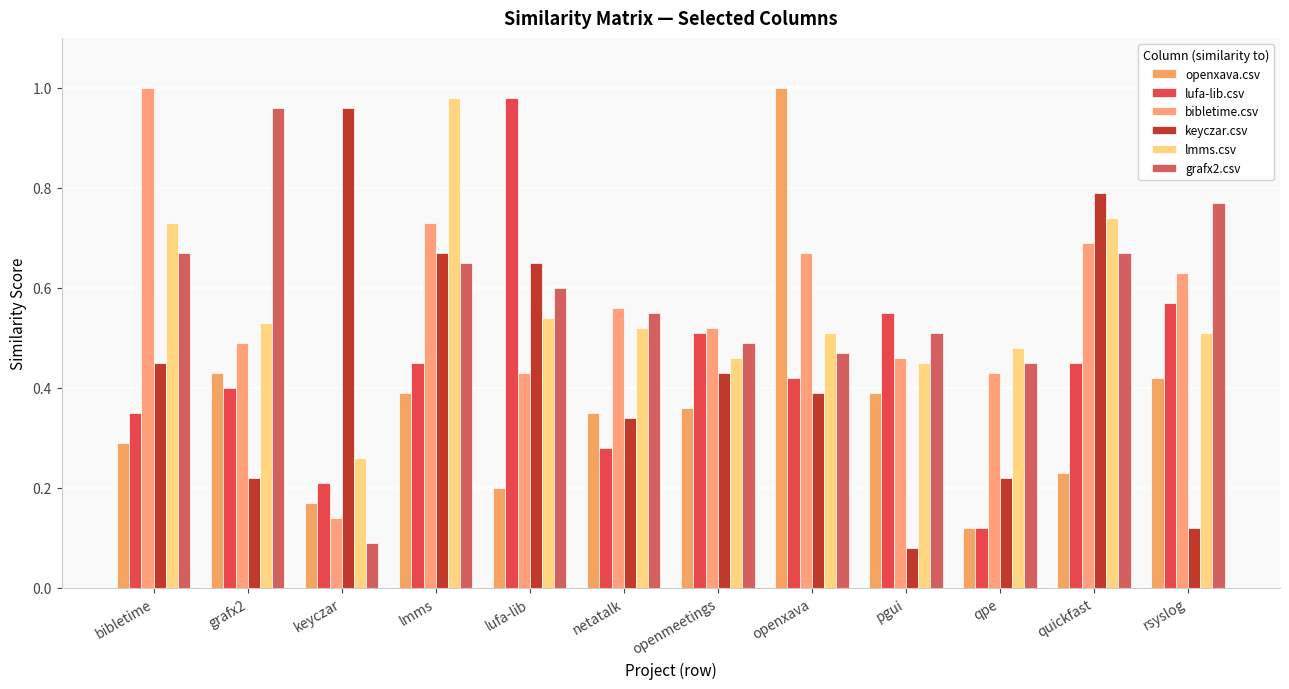

At which category is the sum across all series the highest?

lmms